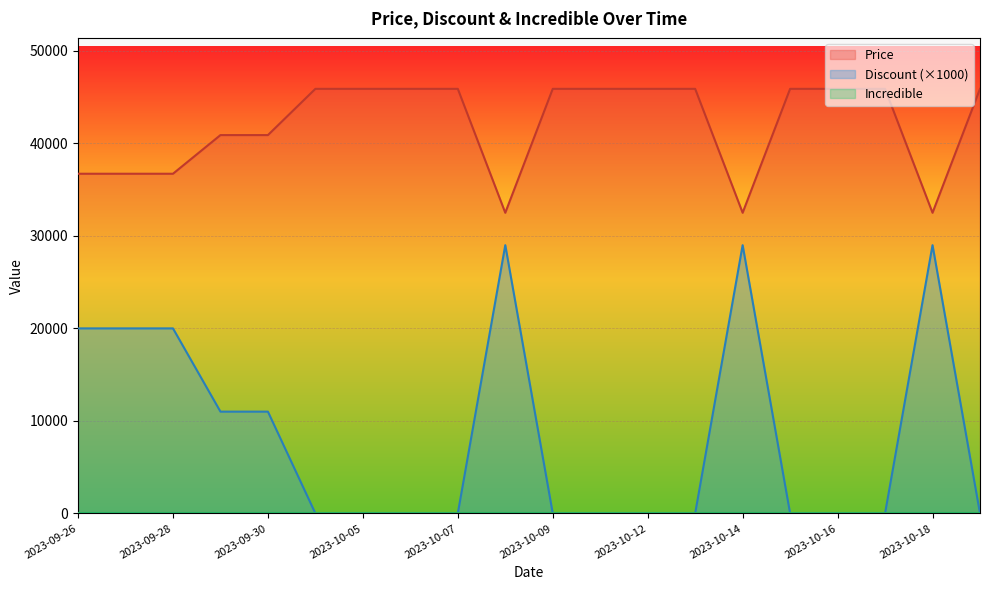

How many interior local peaks does the Discount series have?

3